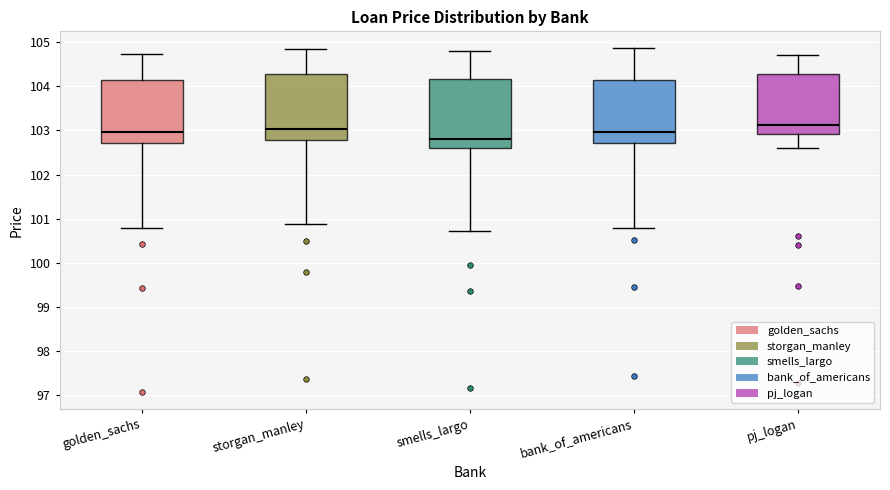

Reading left to right, transcribe this box plot: for each box, give where its median line is, the range the box spans, and where its two whiskers end, as read against the y-axis. The values are not printed on the chart, so give them approximately, as read against the axis.

golden_sachs: median 103.0, box 102.7 to 104.1, whiskers 100.8 to 104.7
storgan_manley: median 103.0, box 102.8 to 104.3, whiskers 100.9 to 104.8
smells_largo: median 102.8, box 102.6 to 104.2, whiskers 100.7 to 104.8
bank_of_americans: median 103.0, box 102.7 to 104.1, whiskers 100.8 to 104.9
pj_logan: median 103.1, box 102.9 to 104.3, whiskers 102.6 to 104.7